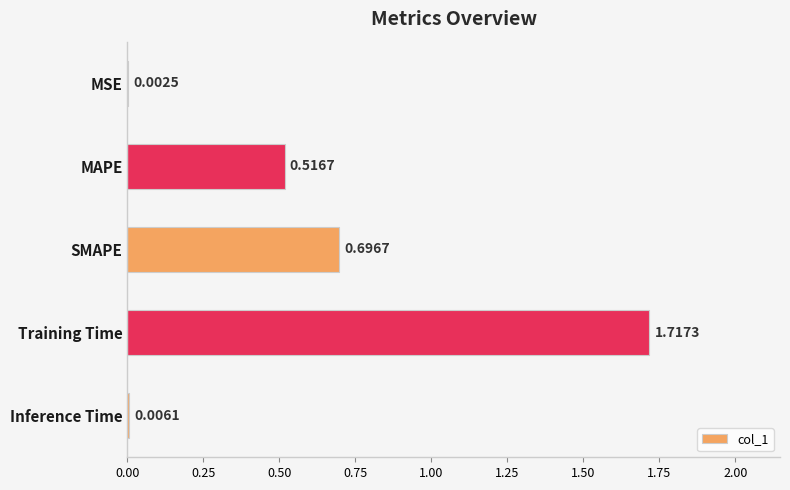

At which label is the value closest to 0?

MSE